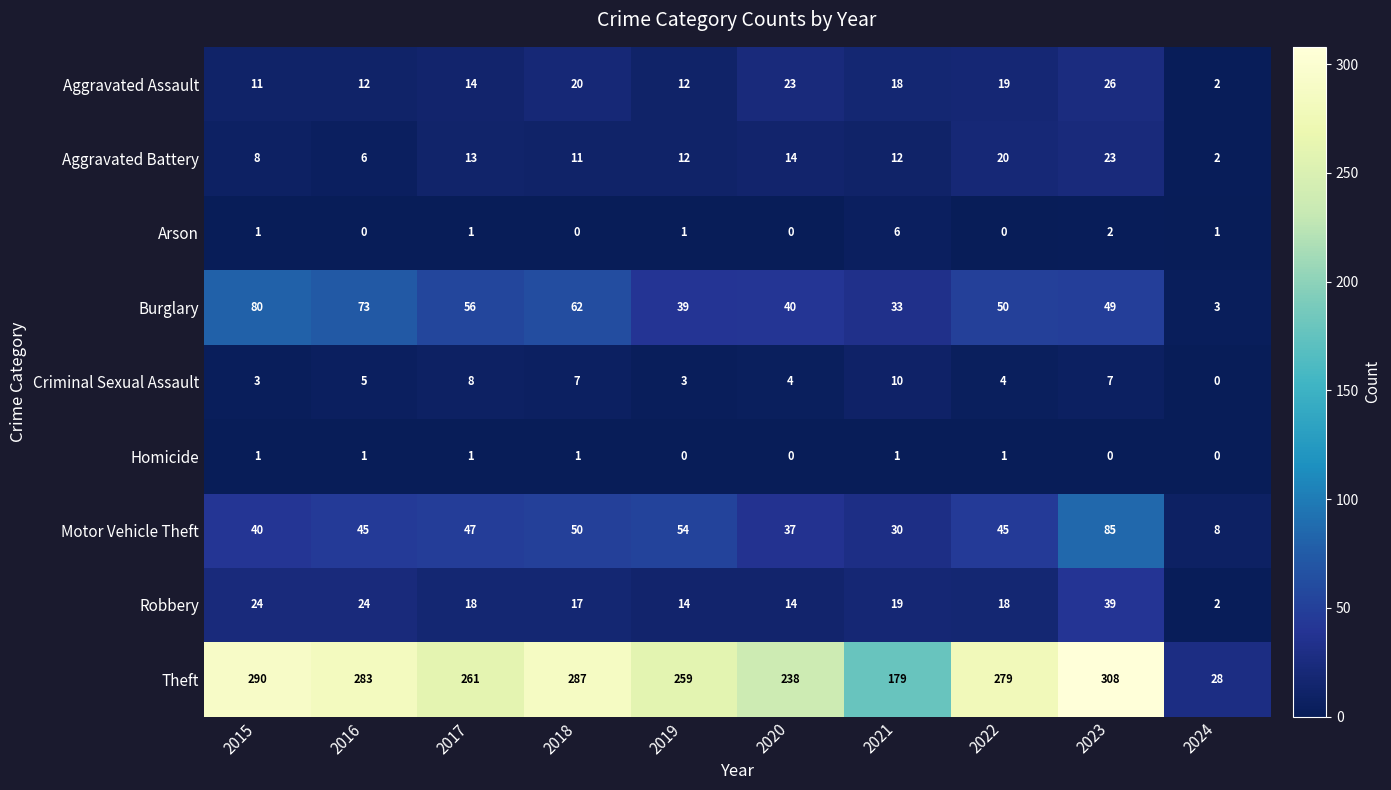

What is the difference between the maximum and second lowest values in the Criminal Sexual Assault series?

7